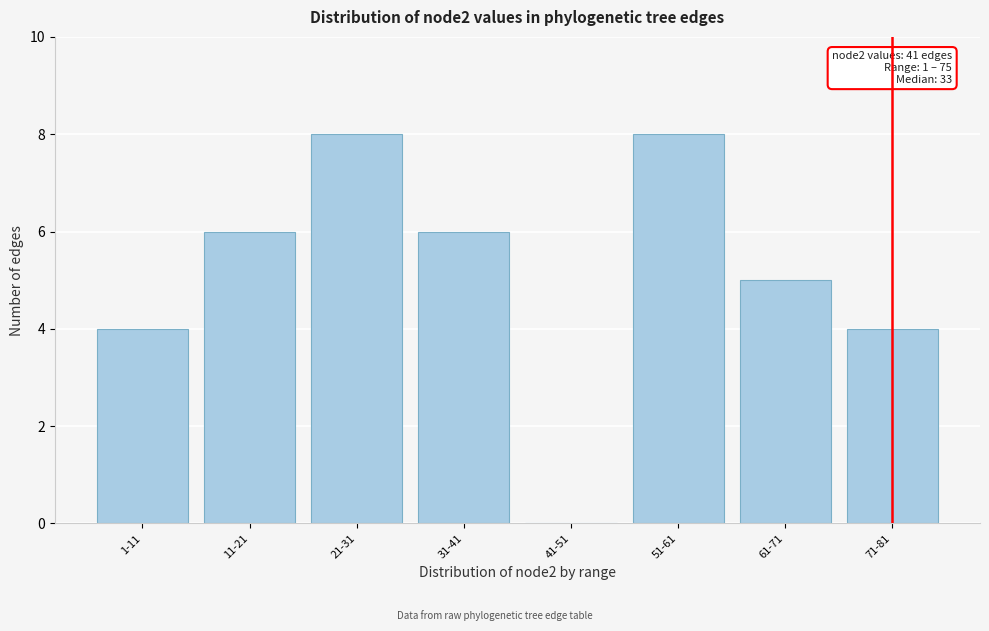

Reading left to right, list all the values displayed in this chart.

1-11=4	11-21=6	21-31=8	31-41=6	41-51=0	51-61=8	61-71=5	71-81=4